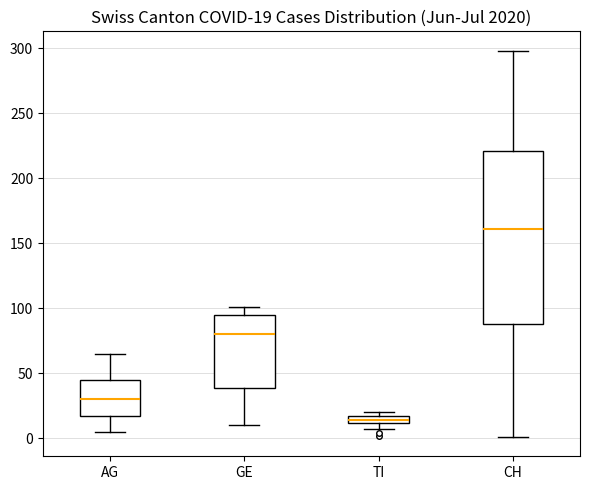

Which box's median line is the lowest?

TI